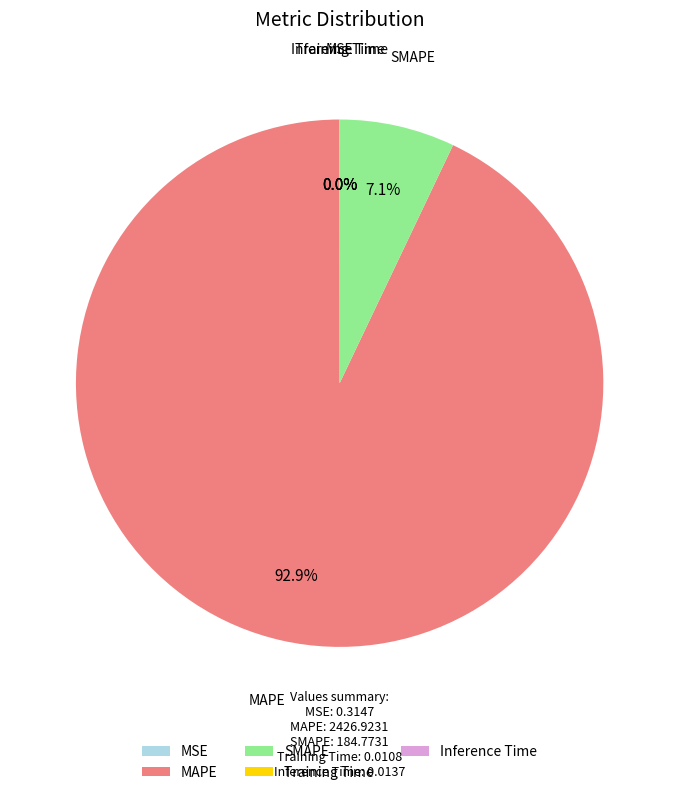

To the nearest percent, what is the difference between the largest and smallest slice percentages?

93%